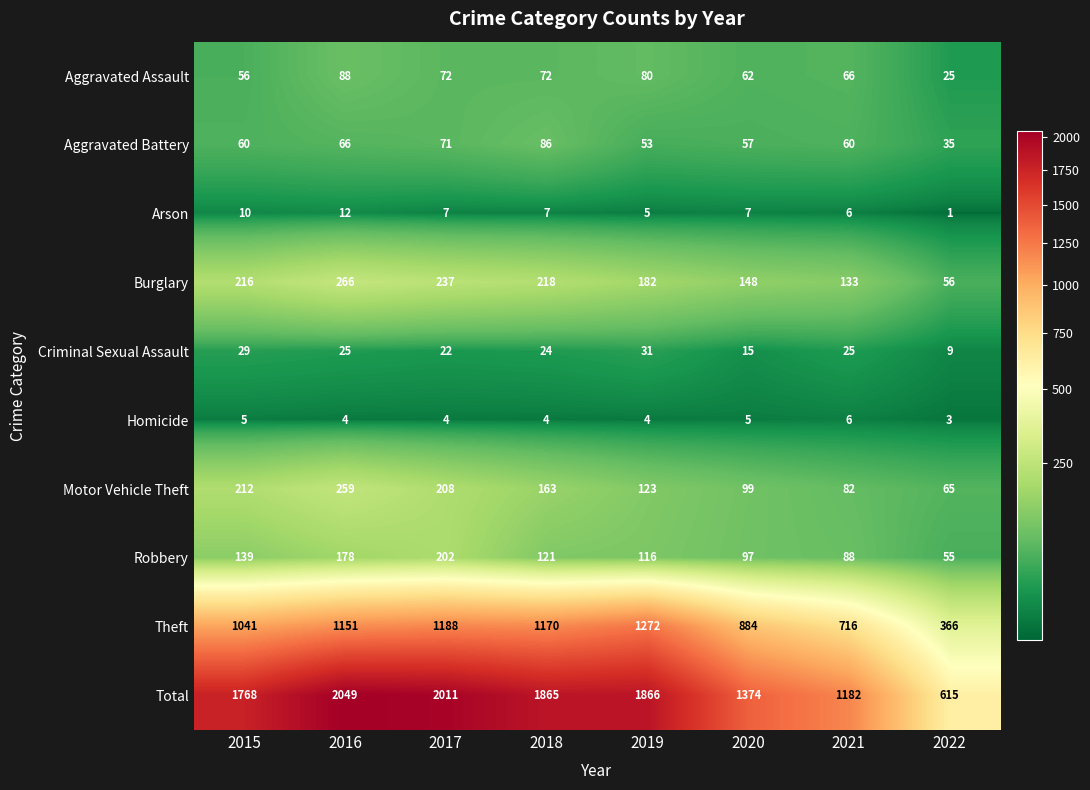

What is the sum of all Homicide values?

35